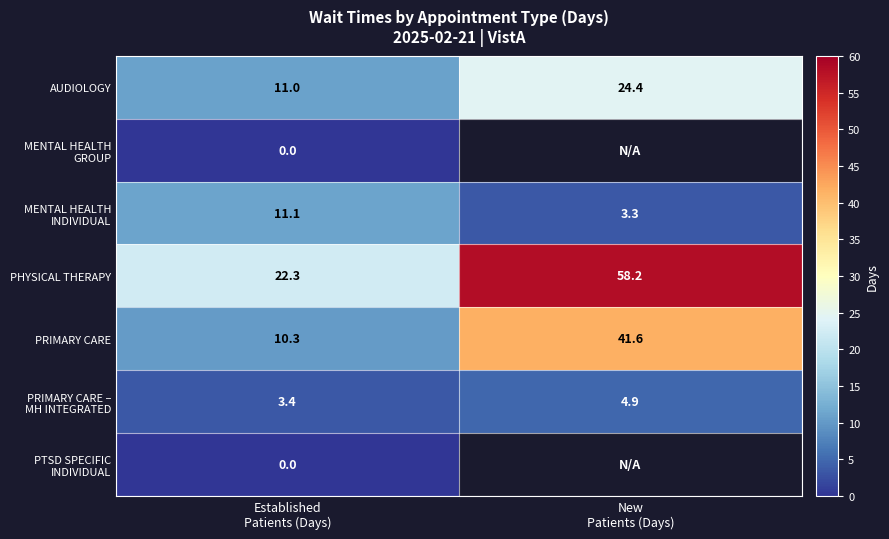

What is the maximum value for PRIMARY CARE?

41.6